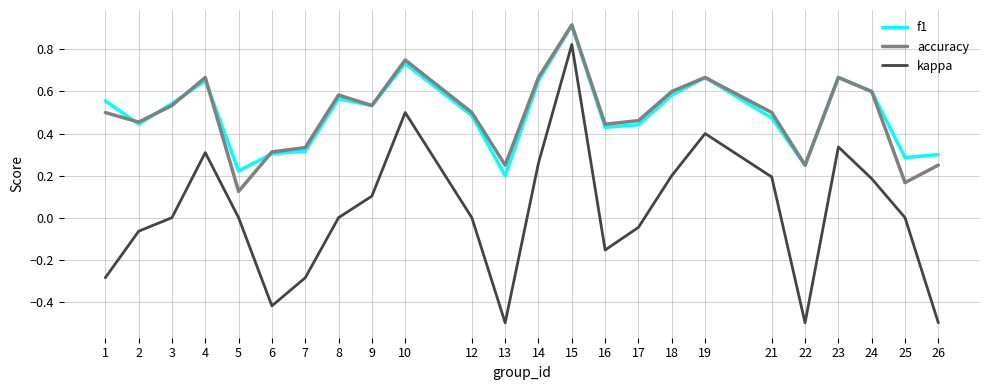

True or false: f1 and kappa intersect in this chart.

False